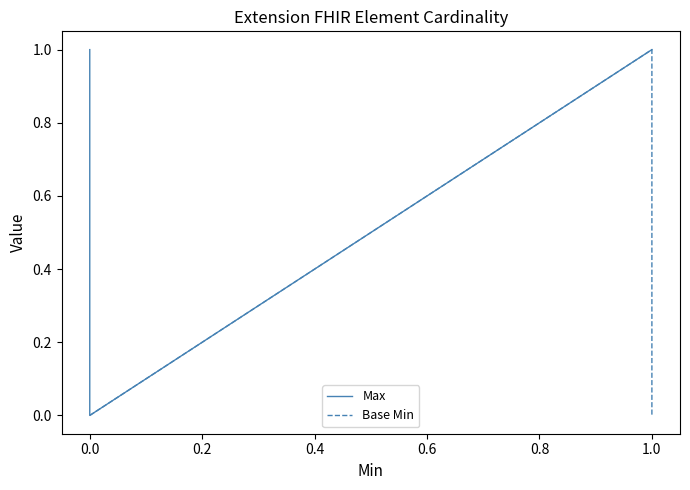

What are all the series names shown in the legend?

Max, Base Min